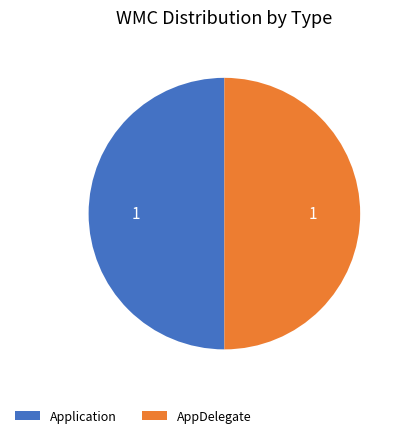

Combined, do Application and AppDelegate account for over 50%?

Yes